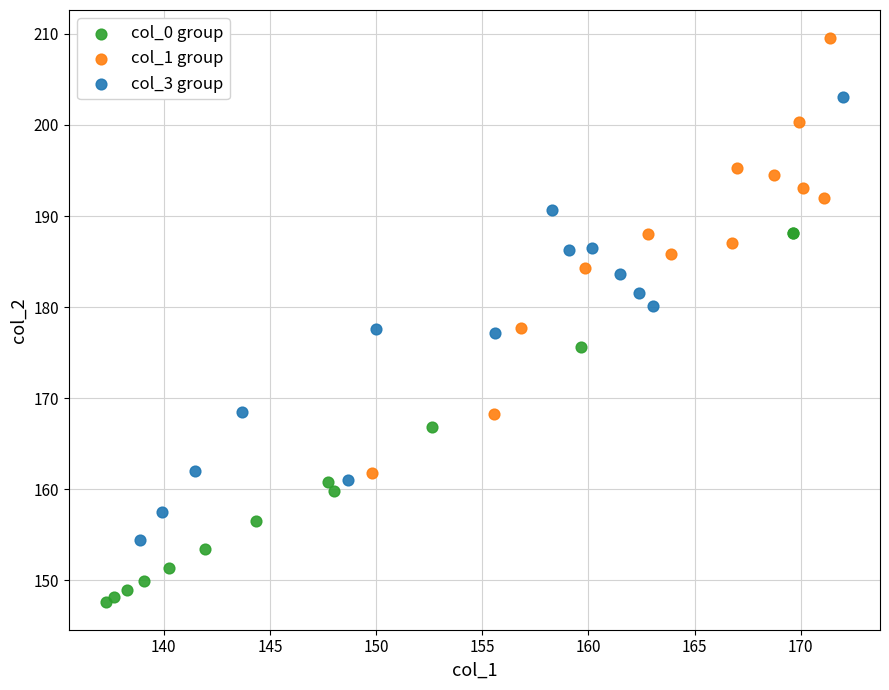

What are all the series names shown in the legend?

col_0 group, col_1 group, col_3 group